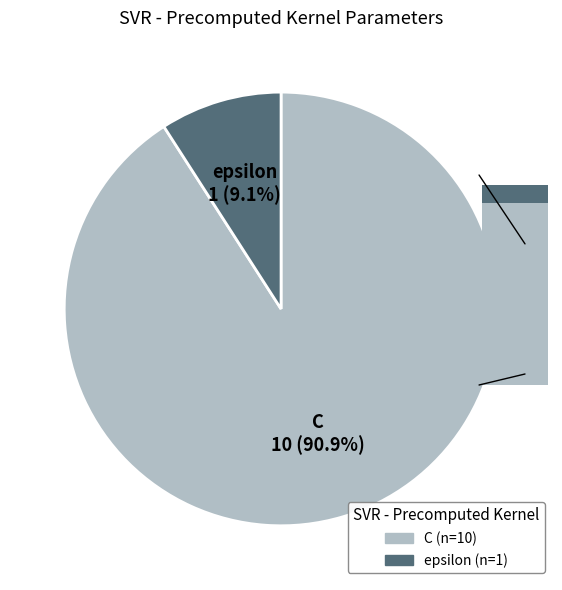

Which slice is the largest?

C